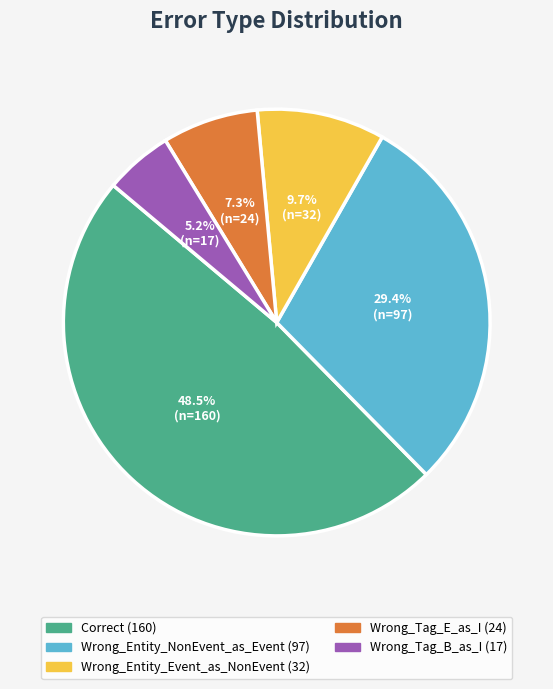

Rank the categories by value from lowest to highest.

Wrong_Tag_B_as_I, Wrong_Tag_E_as_I, Wrong_Entity_Event_as_NonEvent, Wrong_Entity_NonEvent_as_Event, Correct